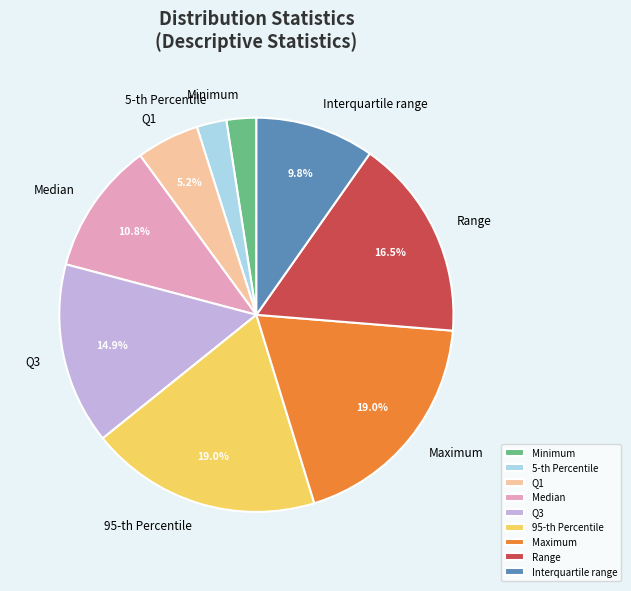

Combined, do 95-th Percentile and 5-th Percentile account for over 50%?

No